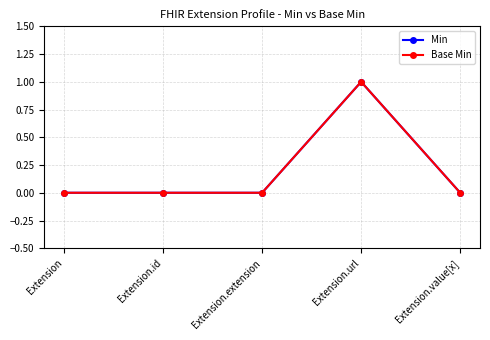

What position from the right is Extension.id?

4